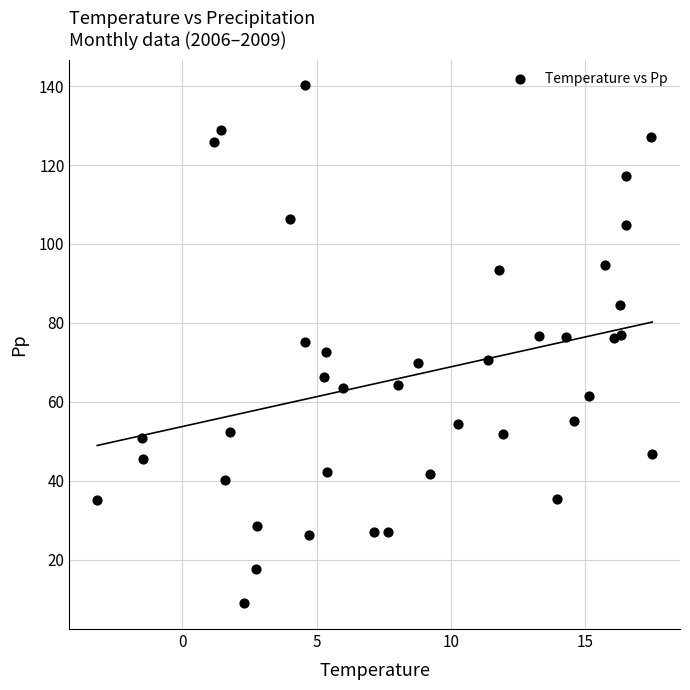

What is the range of Y values (max minus min)?

131.3